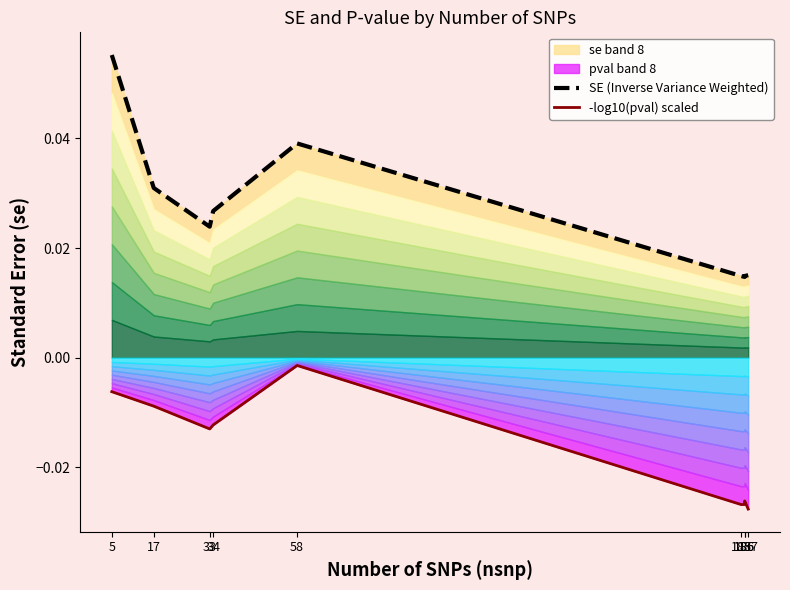

Rank the series by their average value, from highest to lowest.

SE (Inverse Variance Weighted), -log10(pval) scaled